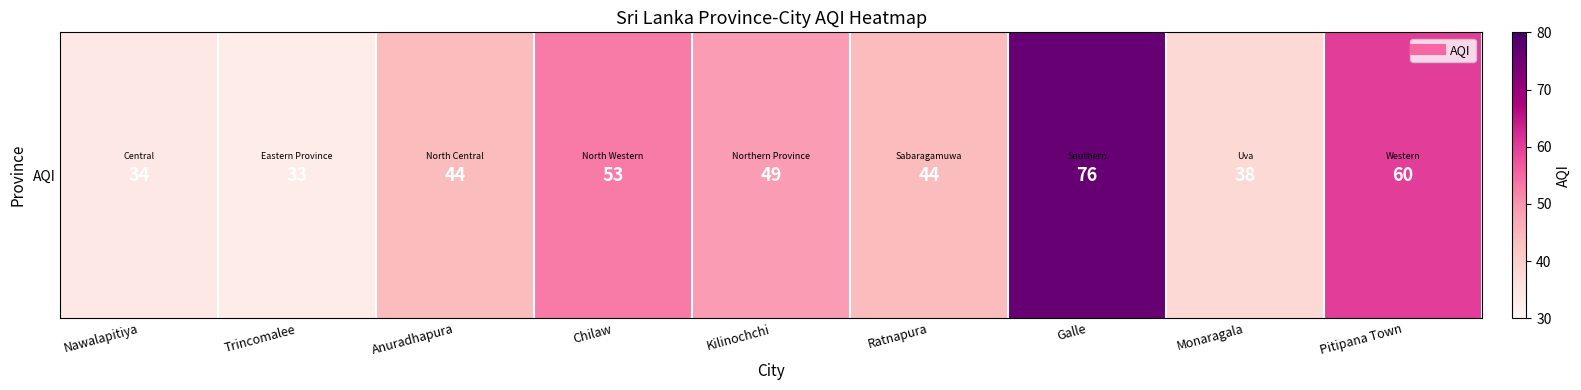

Which has a higher value, Galle or Anuradhapura?

Galle